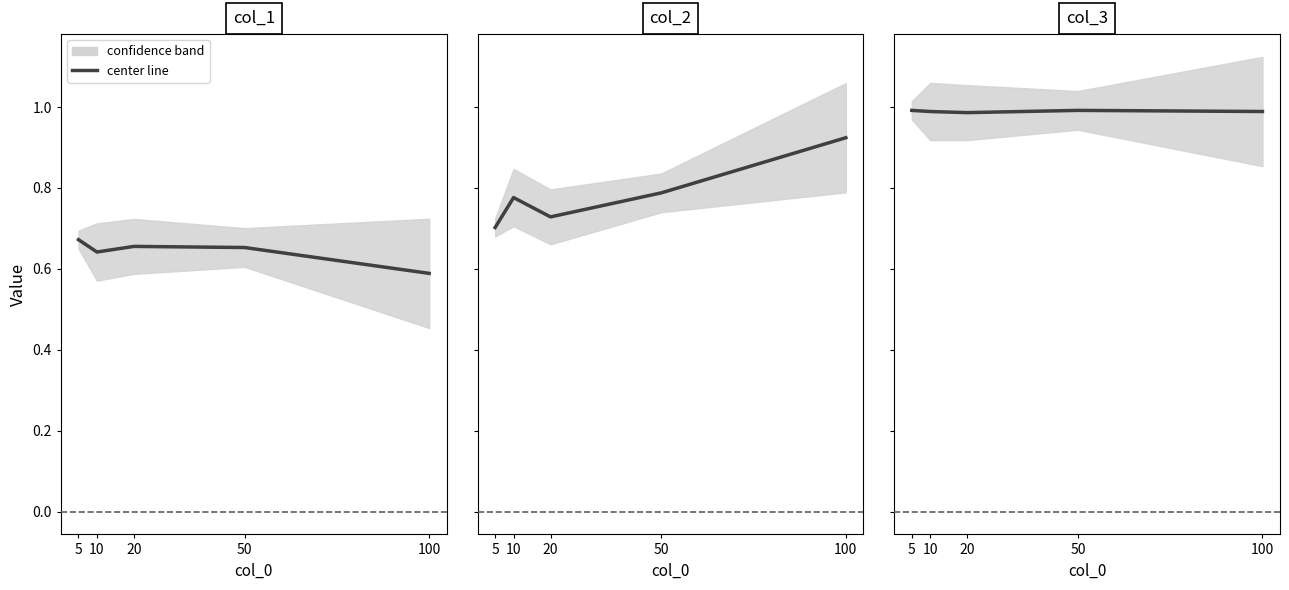

What is the spread (max minus min) of values at 20?

0.3